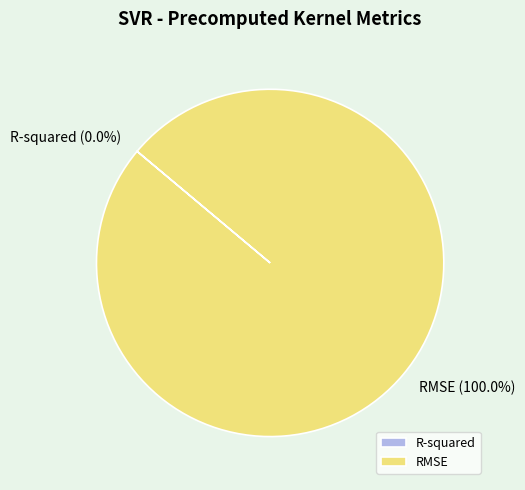

To the nearest percent, what portion does RMSE represent?

100%